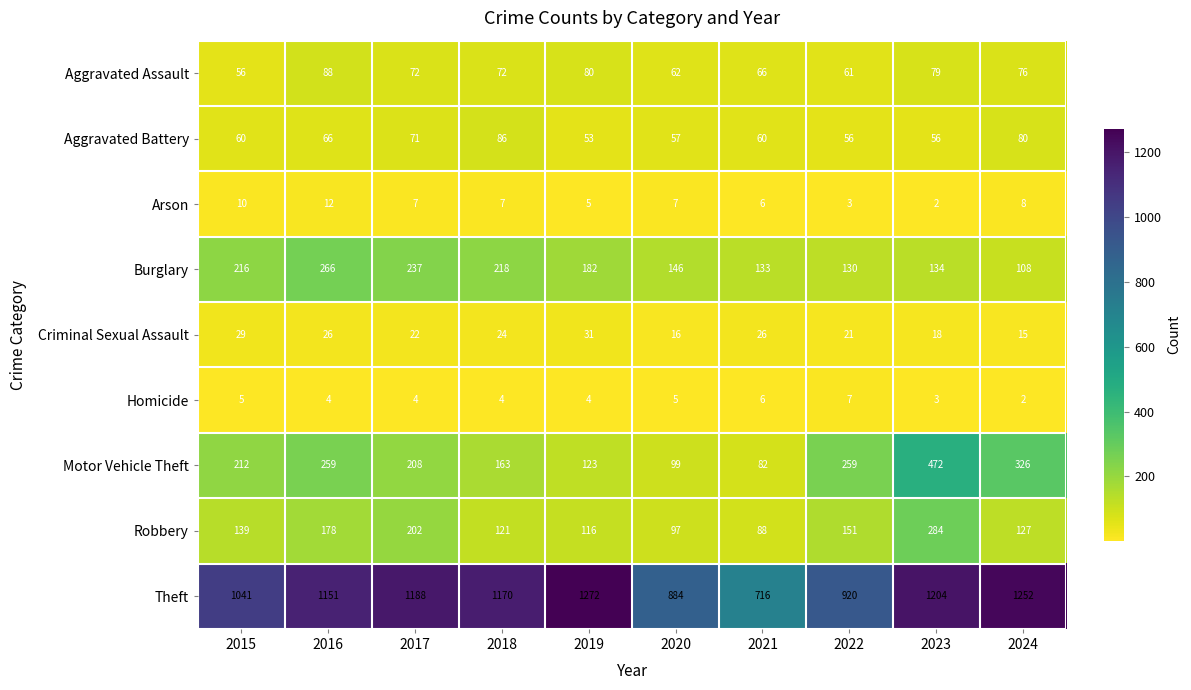

What is the spread (max minus min) of values at 2018?

1166